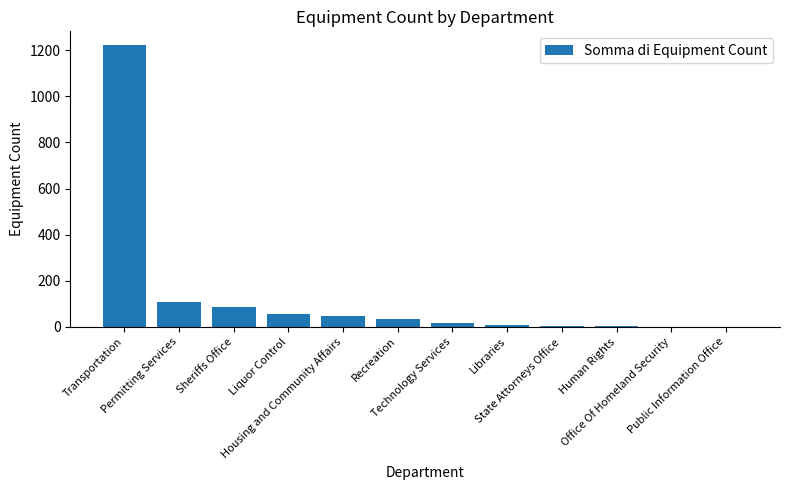

How many distinct data groups are displayed?

1